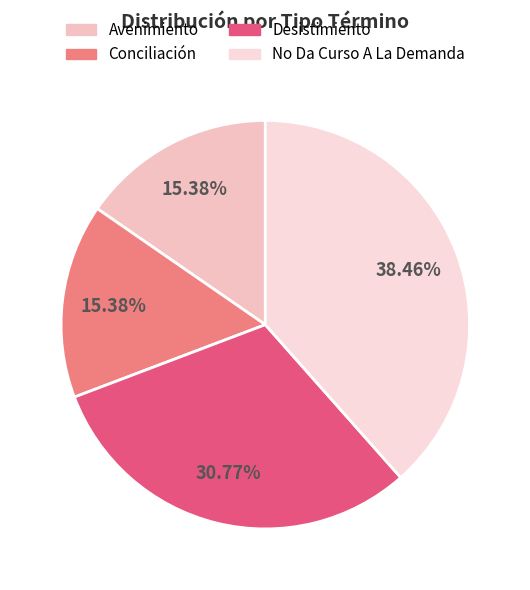

To the nearest percent, what is the difference between the Desistimiento and No Da Curso A La Demanda slice percentages?

8%